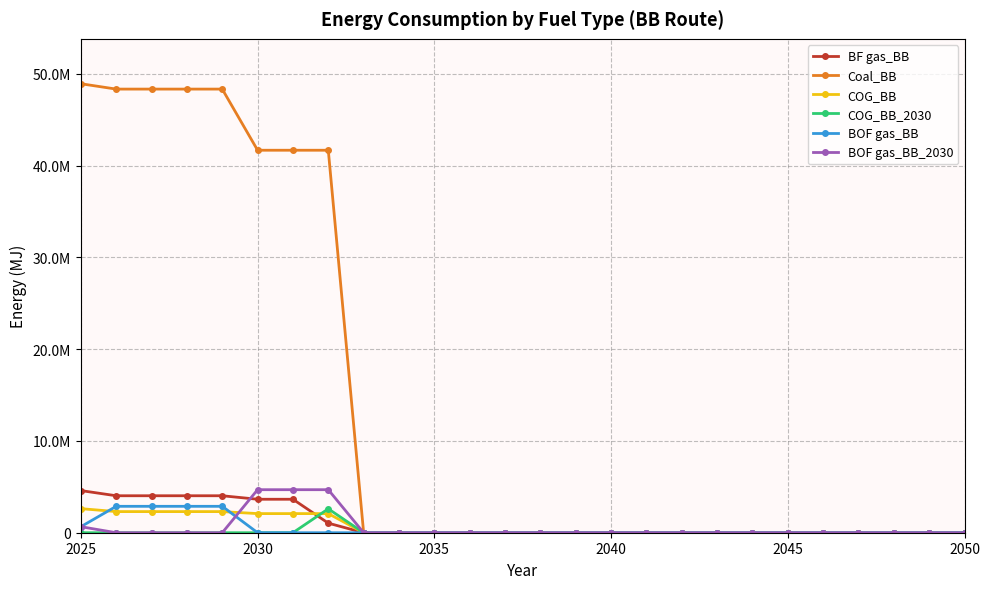

True or false: BOF gas_BB has more than 0 interior local peaks.

False